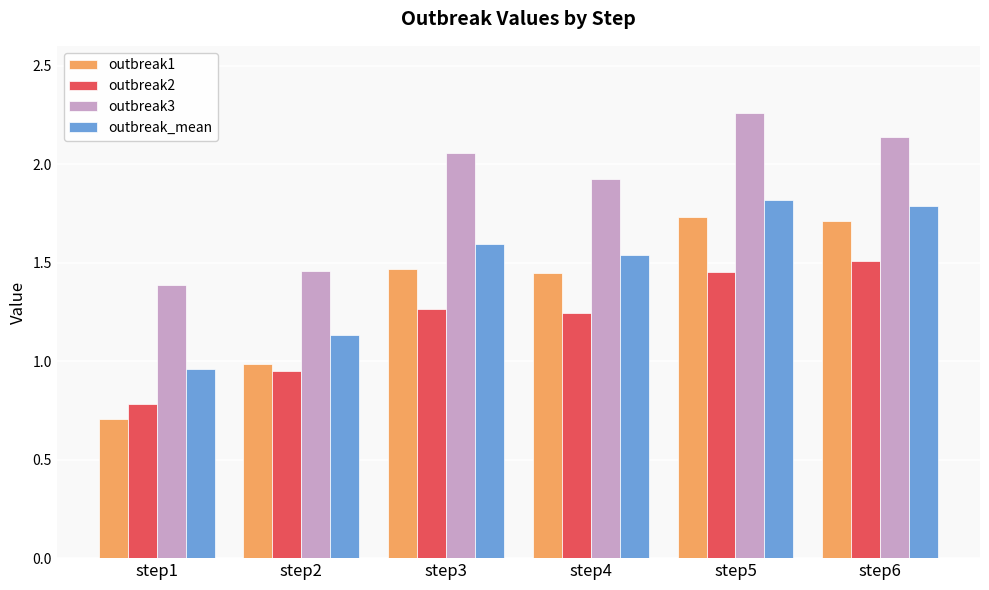

What is the value of the outbreak3 bar at the 4th from the left?

1.9